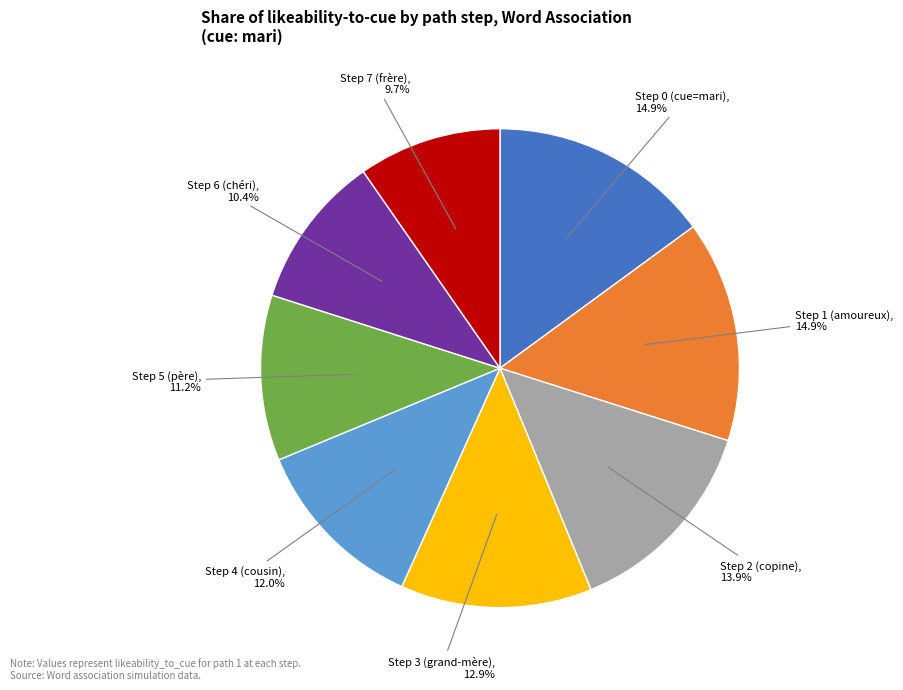

Is there a majority slice in this chart?

No